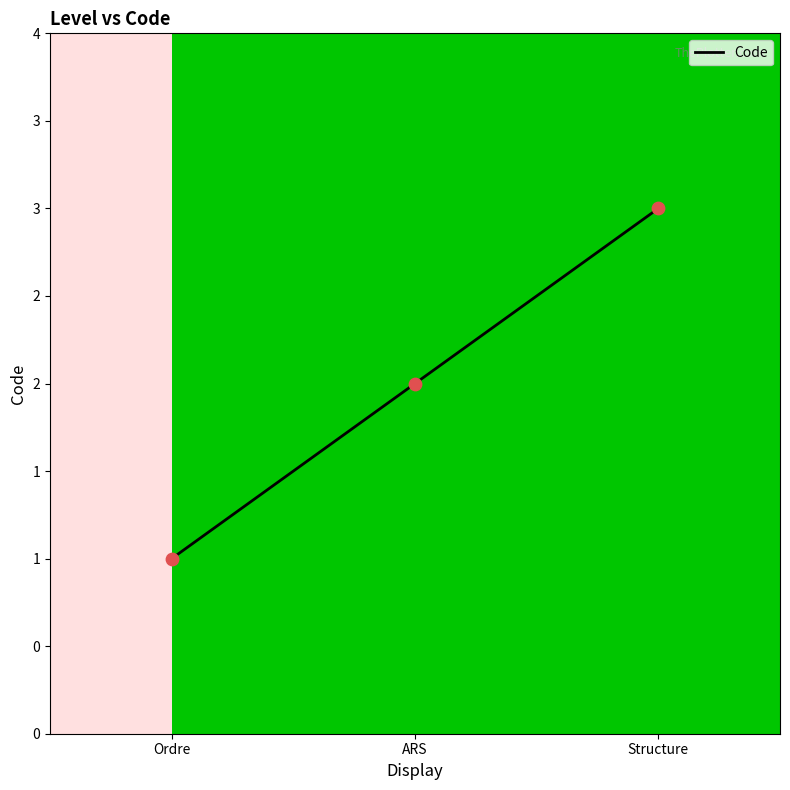

What is the ratio of the value at Structure to the value at ARS?

1.5